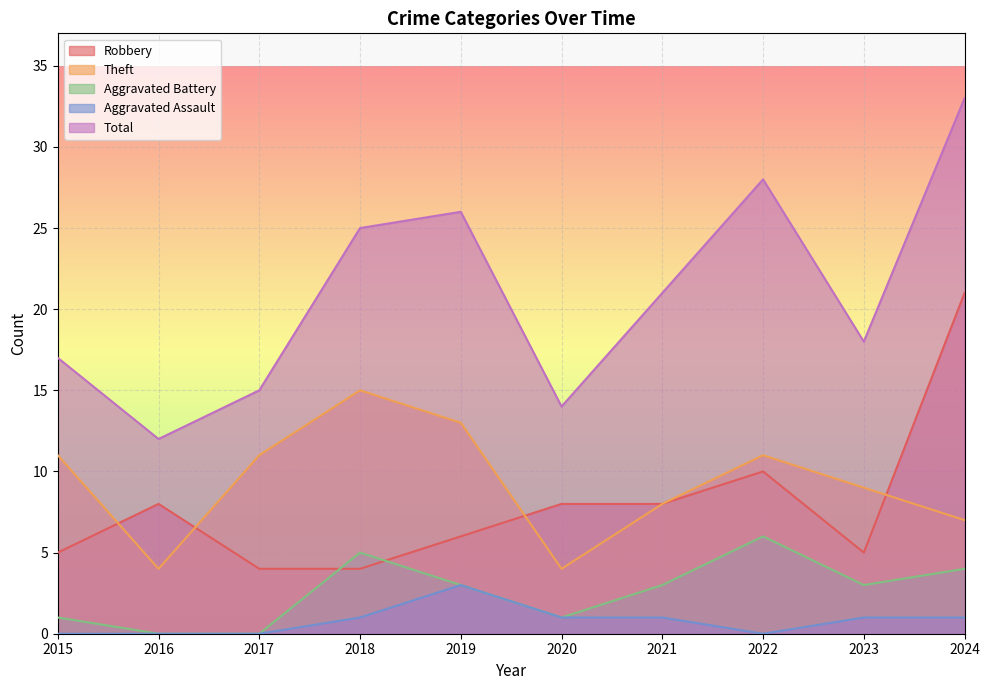

Count the Aggravated Assault values in the range 0 to 1.

9